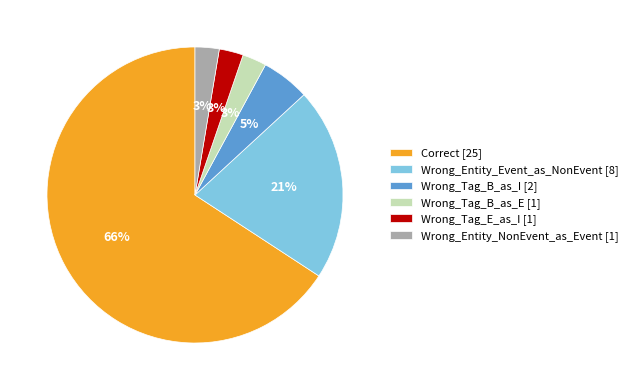

How many segments does this pie chart have?

6